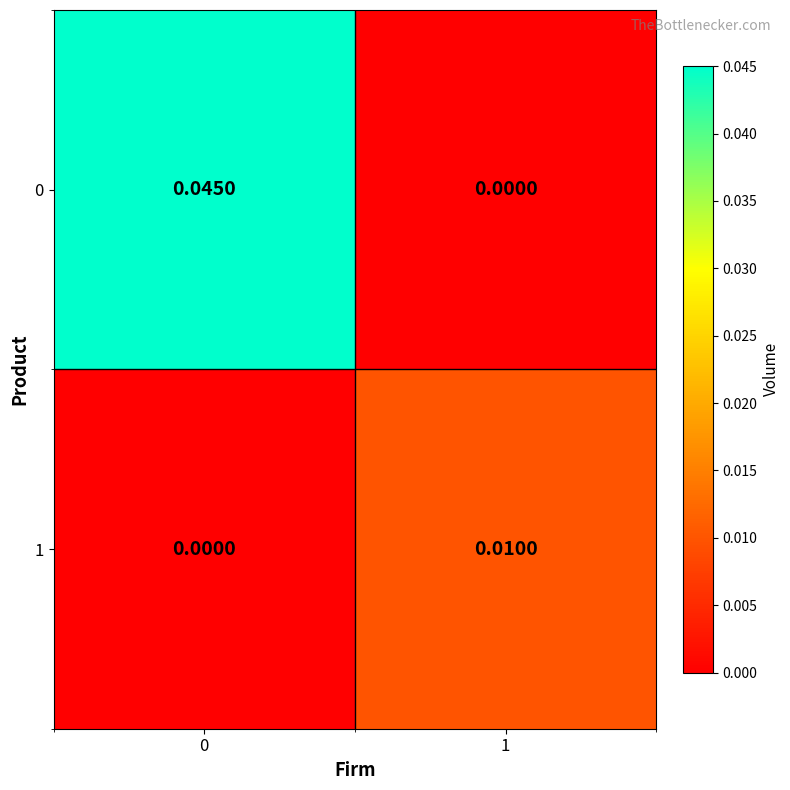

Is the value of 0 at 0 greater than the value of 1 at 0?

Yes